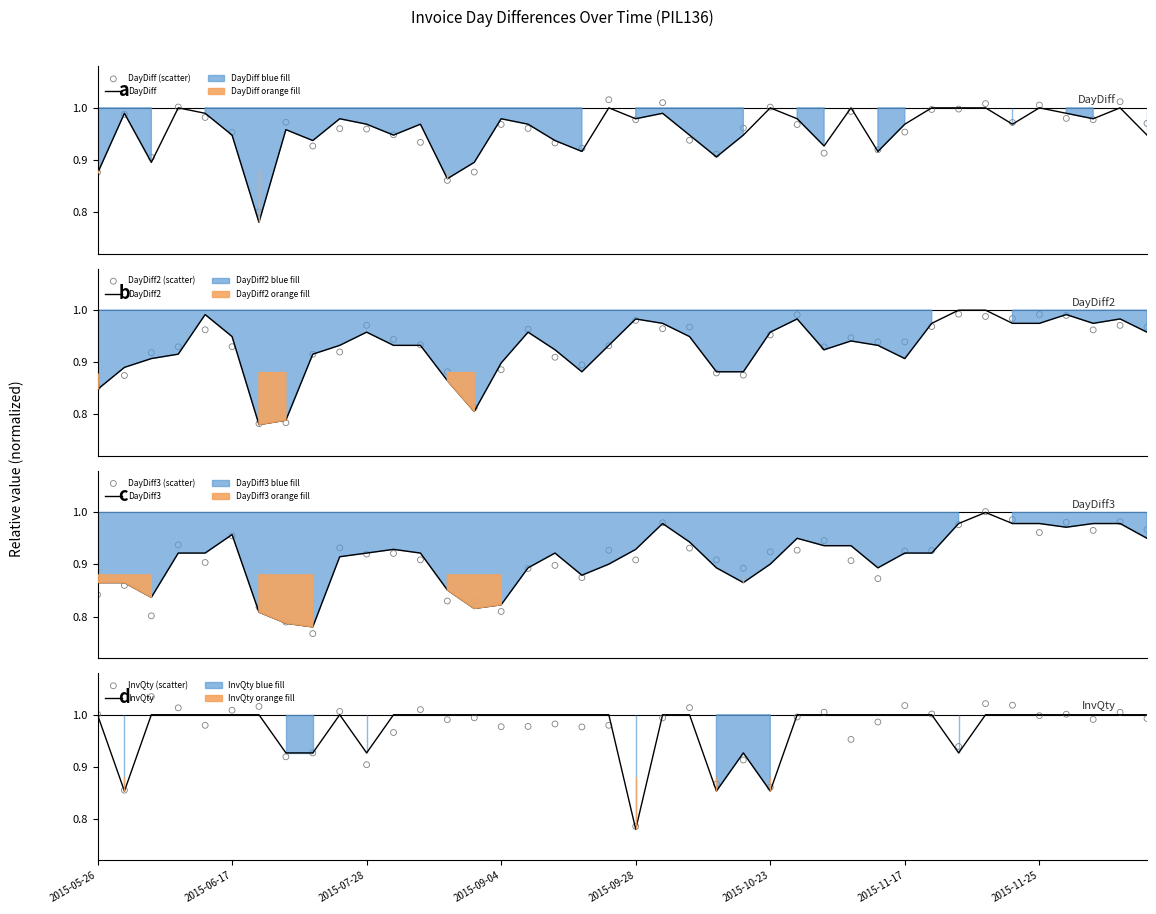

What is the total value across all series at 2015-11-13?

3.7